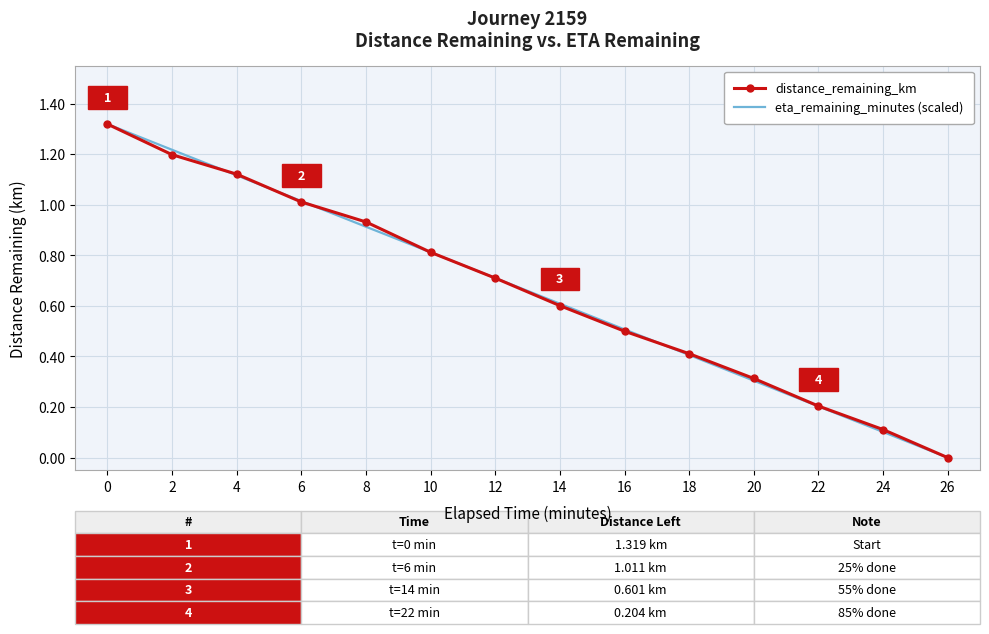

What is the total value across all series at 22?

0.4